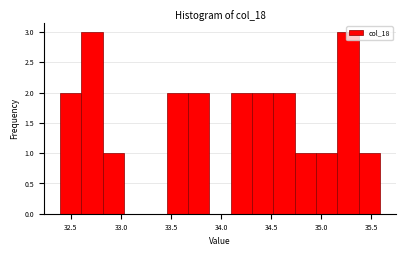

What is the height of the bar covering 33.45 to 33.65 on the x-axis? Neither the bar edges nor the heights are printed on the chart, so give them approximately, as read against the axes.

2